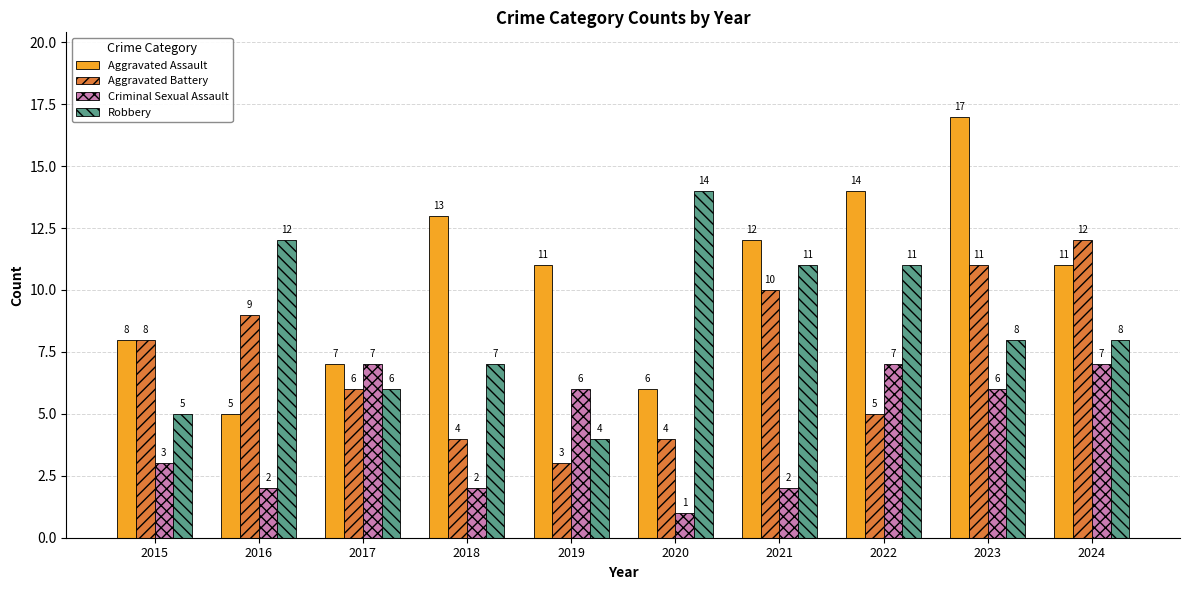

What is the greatest value displayed?

17